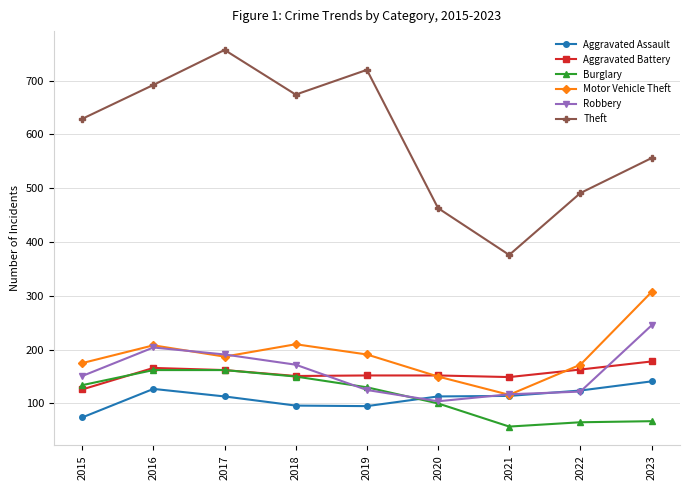

What is the smallest value displayed?

57